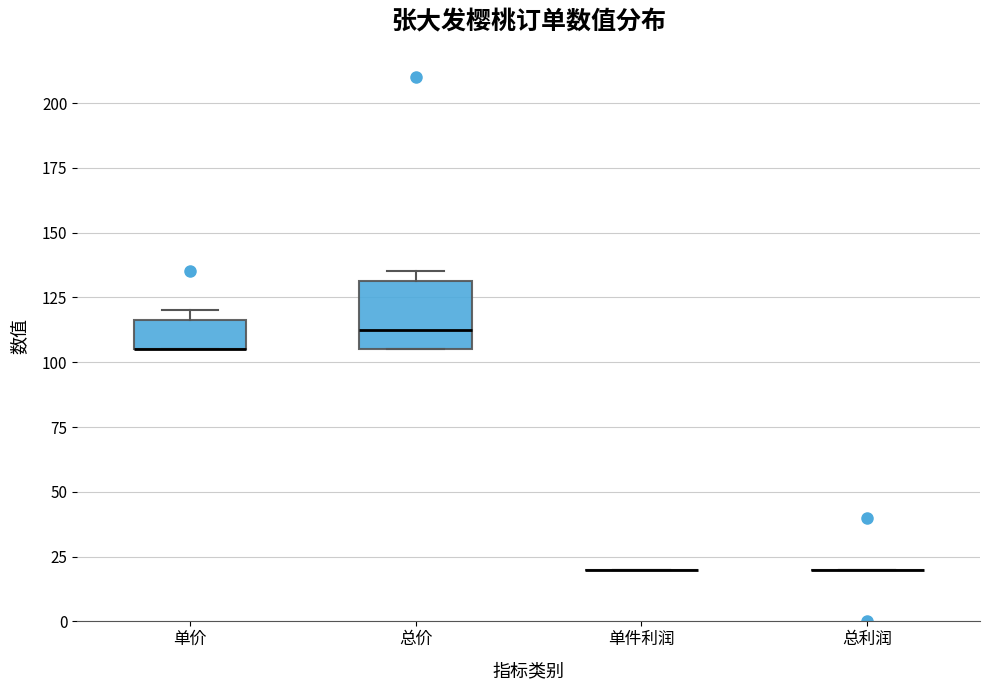

Reading left to right, read every box against the y-axis: the position of its median line, the range the box covers, and the ends of its whiskers. The values are not printed on the chart, so give them approximately, as read against the axis.

单价: median 105 (drawn on the box's lower edge), box 105 to 115, whiskers 105 to 120
总价: median 115, box 105 to 130, whiskers 105 to 135
单件利润: box collapsed to a line at 20, whiskers 20 to 20
总利润: box collapsed to a line at 20, whiskers 20 to 20